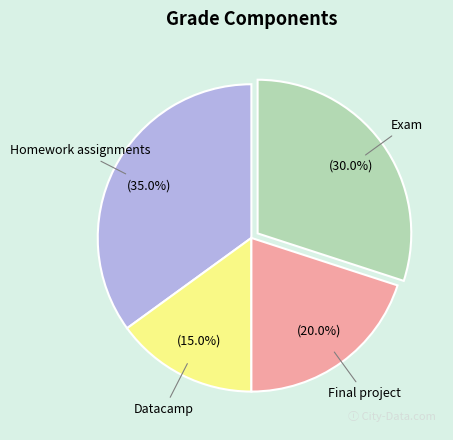

Does any single category account for the majority?

No